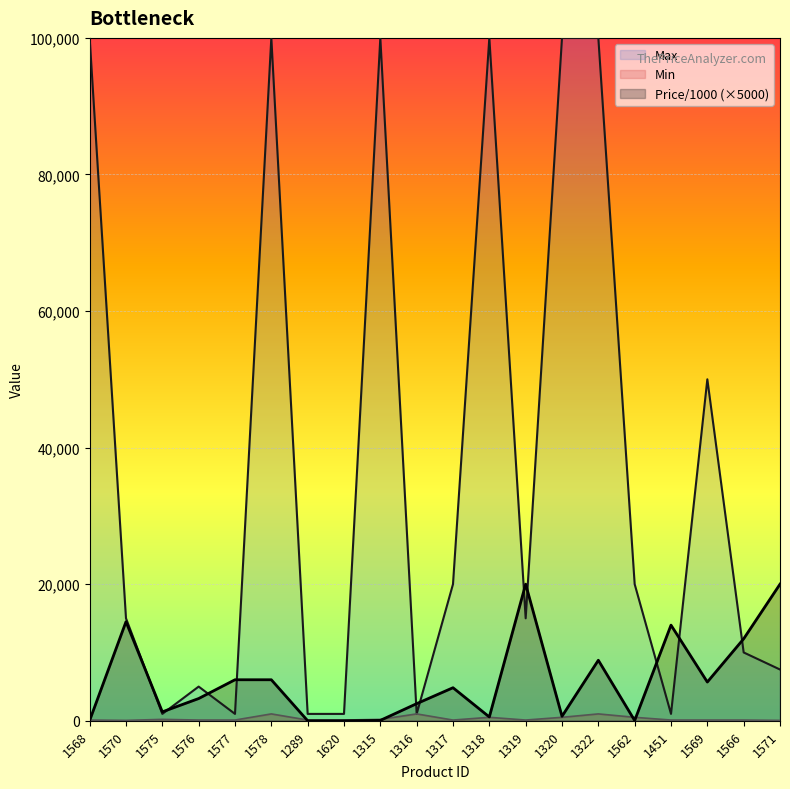

Read the Min value at 1319.

100.0